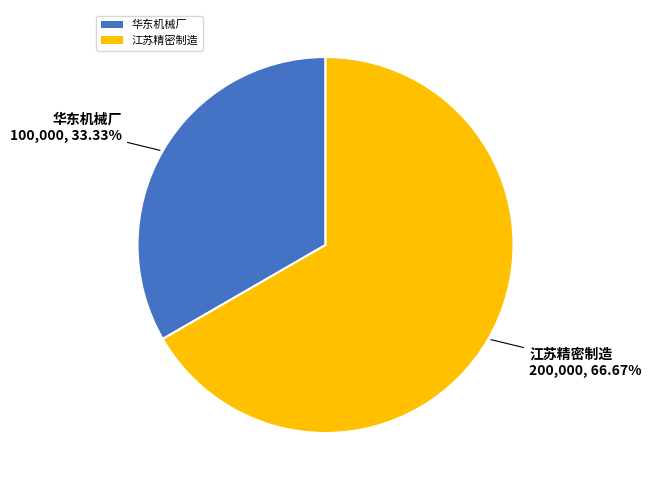

What is the largest slice in the pie chart?

江苏精密制造